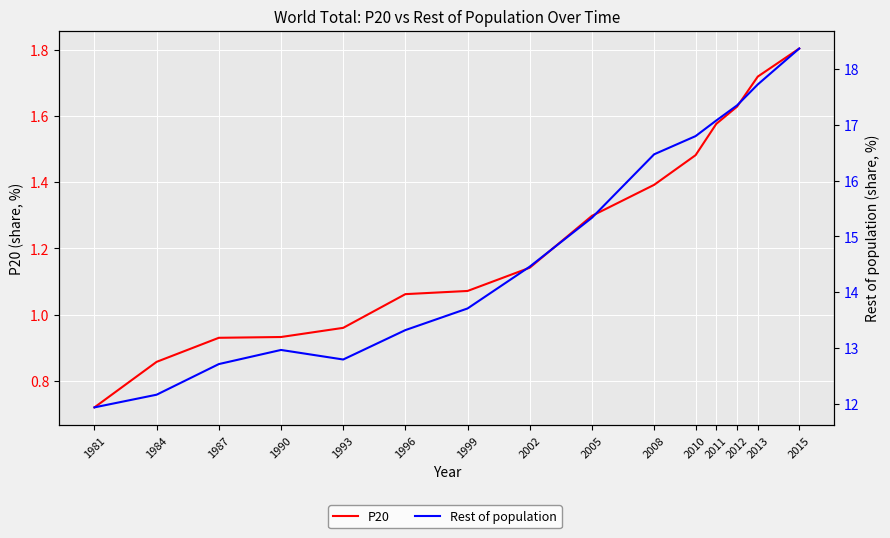

How many data points in P20 are less than 1?

5